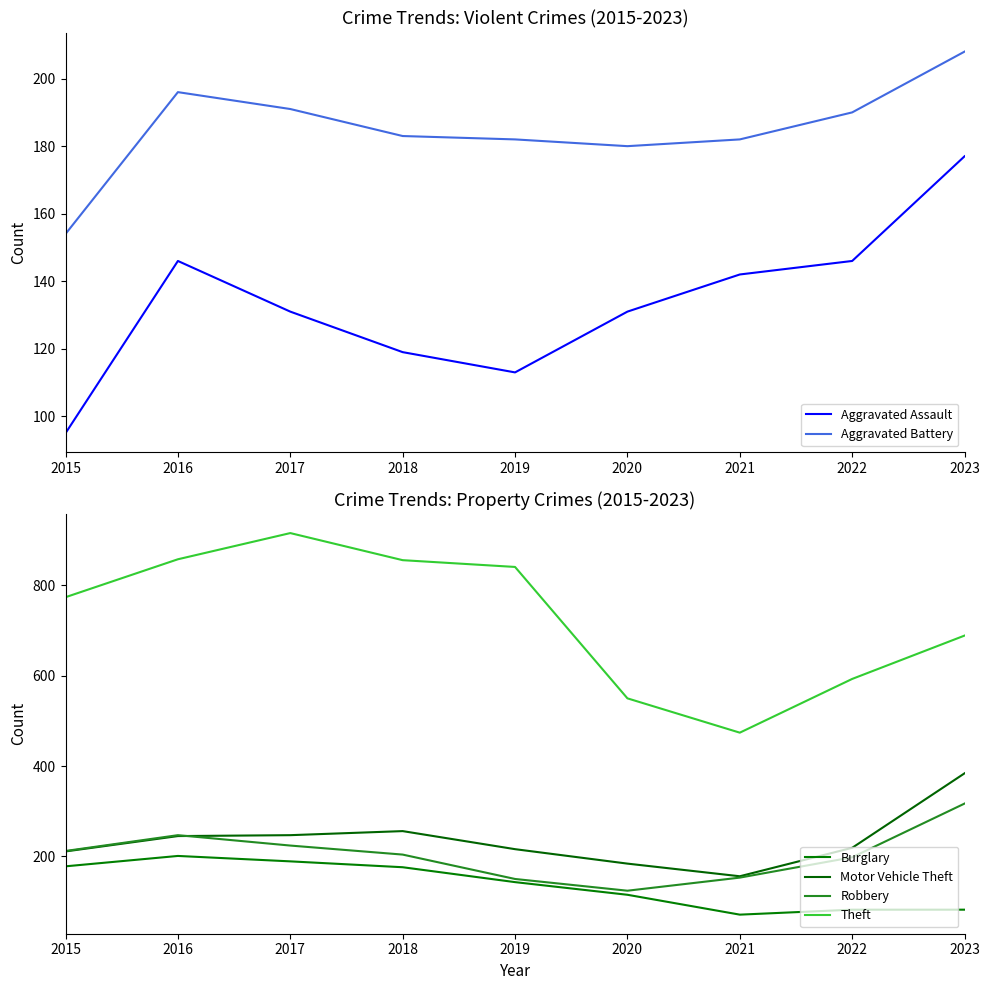

What is the difference between the Motor Vehicle Theft values at 2022 and 2017?

28